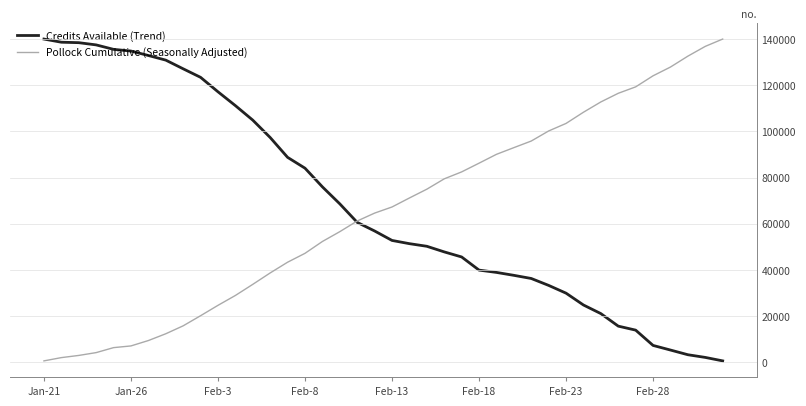

Reading left to right, list all the values displayed in this chart.

Credits Available (Trend): 23812.0	23771.0	23765.0	23736.0	23678.0	23656.0	23598.0	23538.0	23425.0	23314.0	23126.0	22946.0	22757.0	22531.0	22273.0	22132.0	21889.0	21668.0	21427.0	21315.0	21192.0	21150.0	21116.0	21043.0	20977.0	20806.0	20776.0	20738.0	20697.0	20607.0	20506.0	20352.0	20240.0	20077.0	20025.0	19826.0	19766.0	19705.0	19670.0	19625.0
Pollock Cumulative (Seasonally Adjusted): 632.2	2047.3	2990.2	4215.8	6369.5	7111.2	9438.7	12376.8	15817.7	20196.2	24691.9	28968.3	33785.3	38731.1	43373.7	47225.1	52351.7	56609.3	61225.4	64649.8	67299.6	71199.4	75002.8	79488.9	82494.1	86272.2	90105.1	93003.5	95866.5	100228.0	103496.0	108344.0	112808.0	116552.0	119330.0	124129.0	127923.0	132642.0	136874.0	140042.0